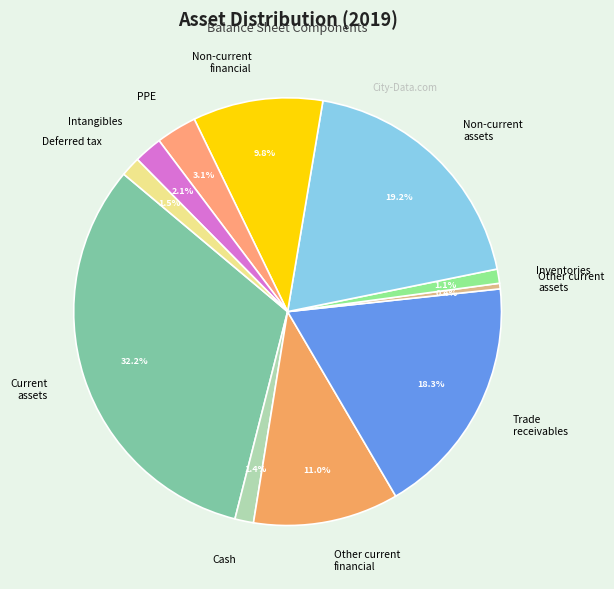

How many segments does this pie chart have?

11